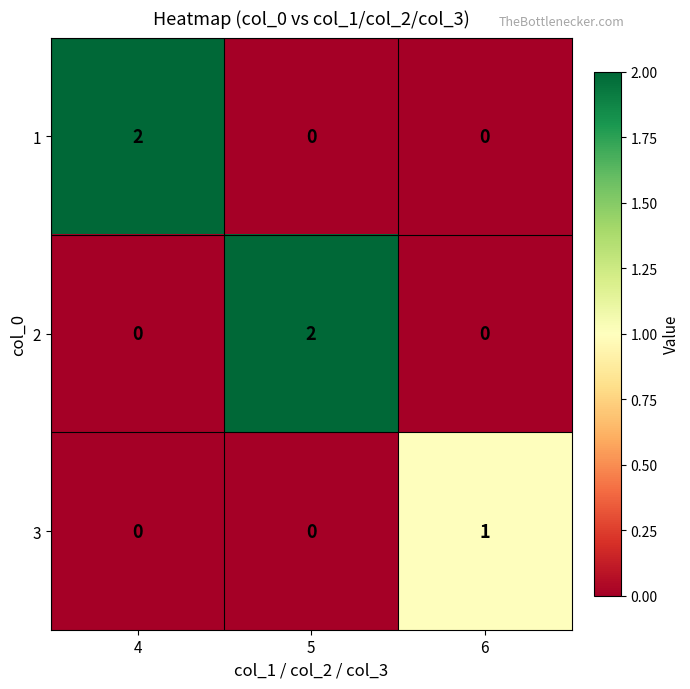

Is the value of 1 at 4 greater than the value of 3 at 5?

Yes